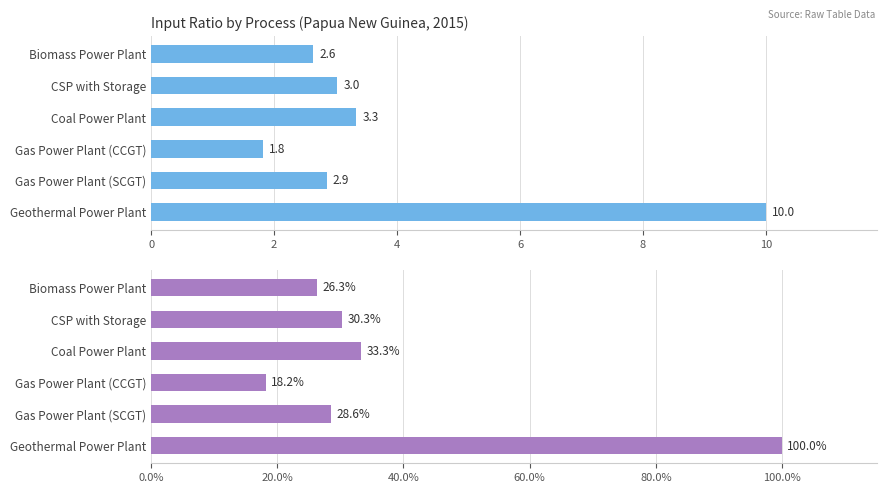

True or false: % of Max Input Ratio has a value of 62.3 at Geothermal Power Plant.

False